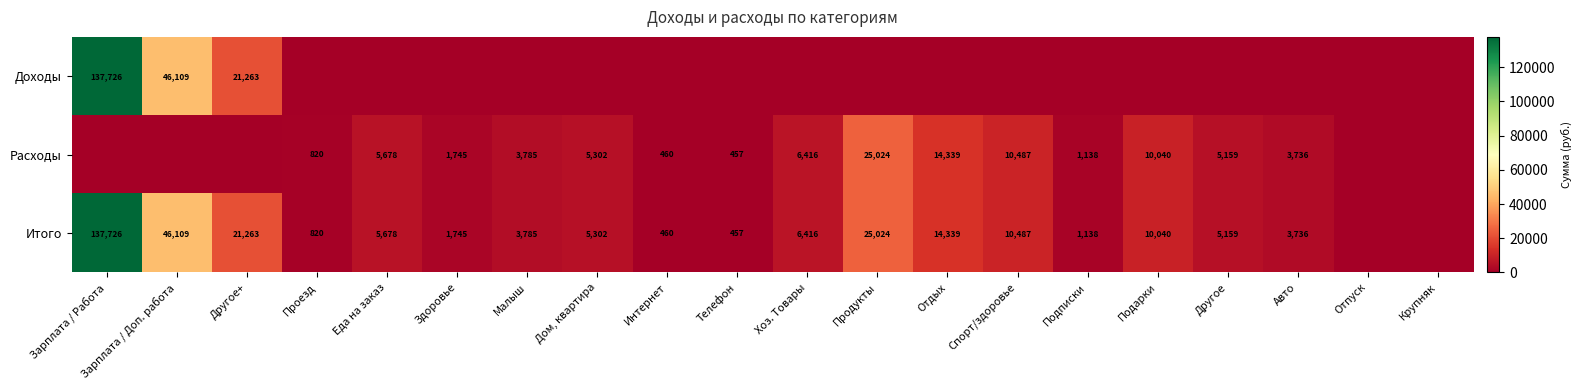

The Итого series shows 7469 at Другое. True or false?

False